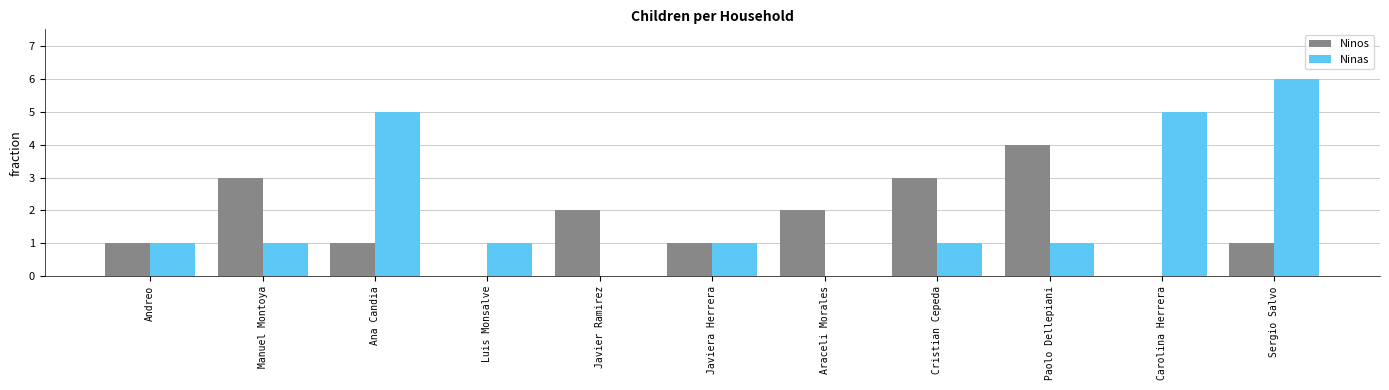

What is the sum of the Ninos values at Luis Monsalve and Javiera Herrera?

1